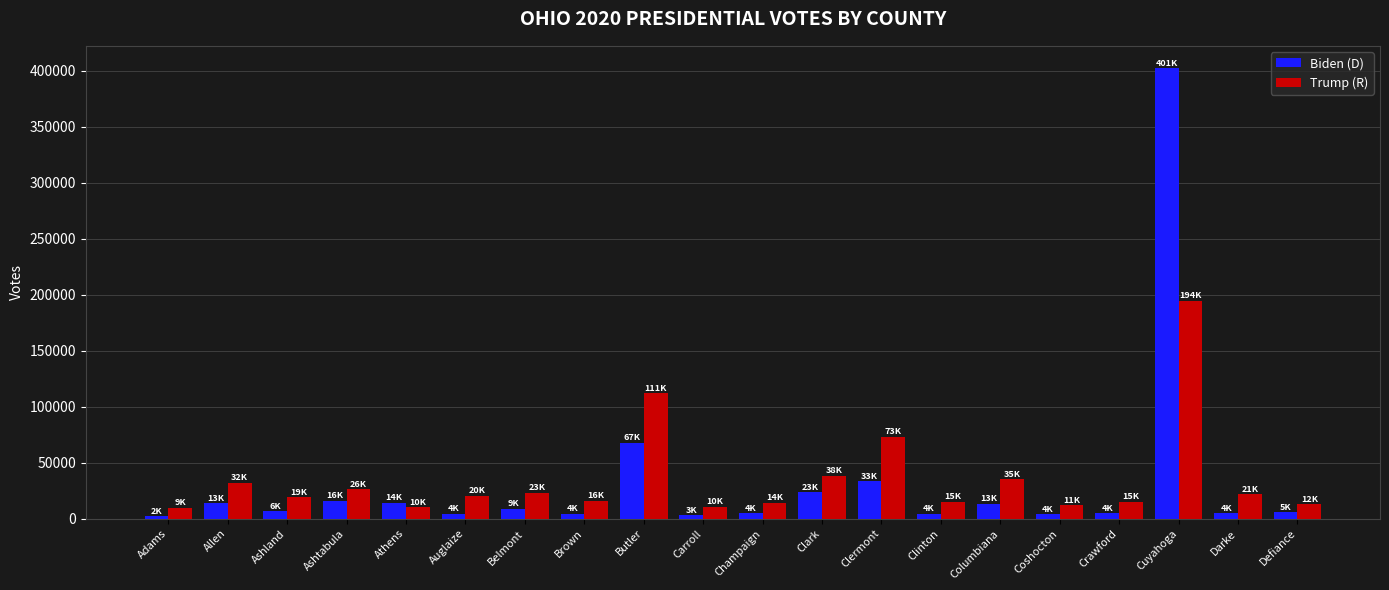

What is the minimum value shown in the chart?

2130